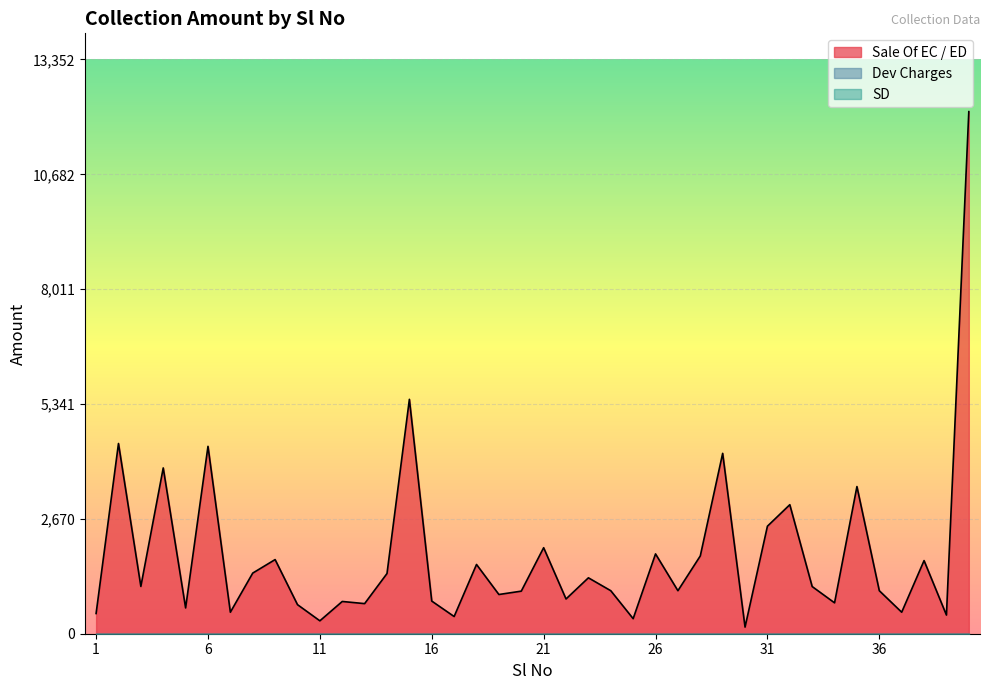

What are all the series names shown in the legend?

Sale Of EC / ED, Dev Charges, SD